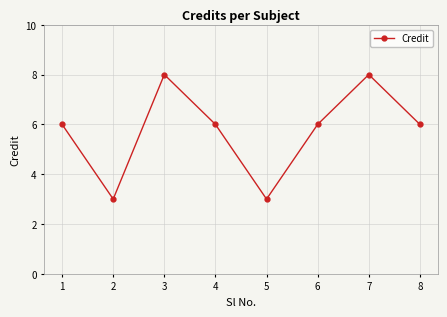

What is the average value?

6